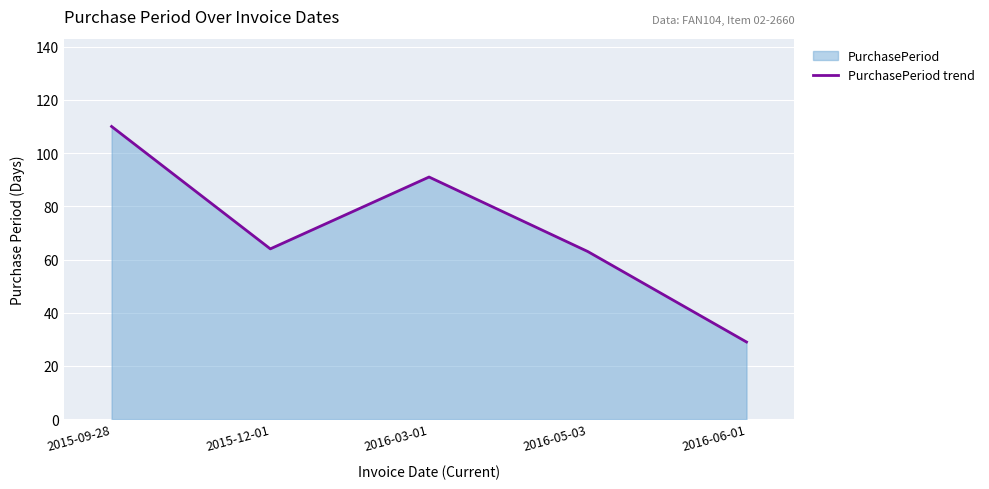

At which category does the data reach its first local peak?

2016-03-01